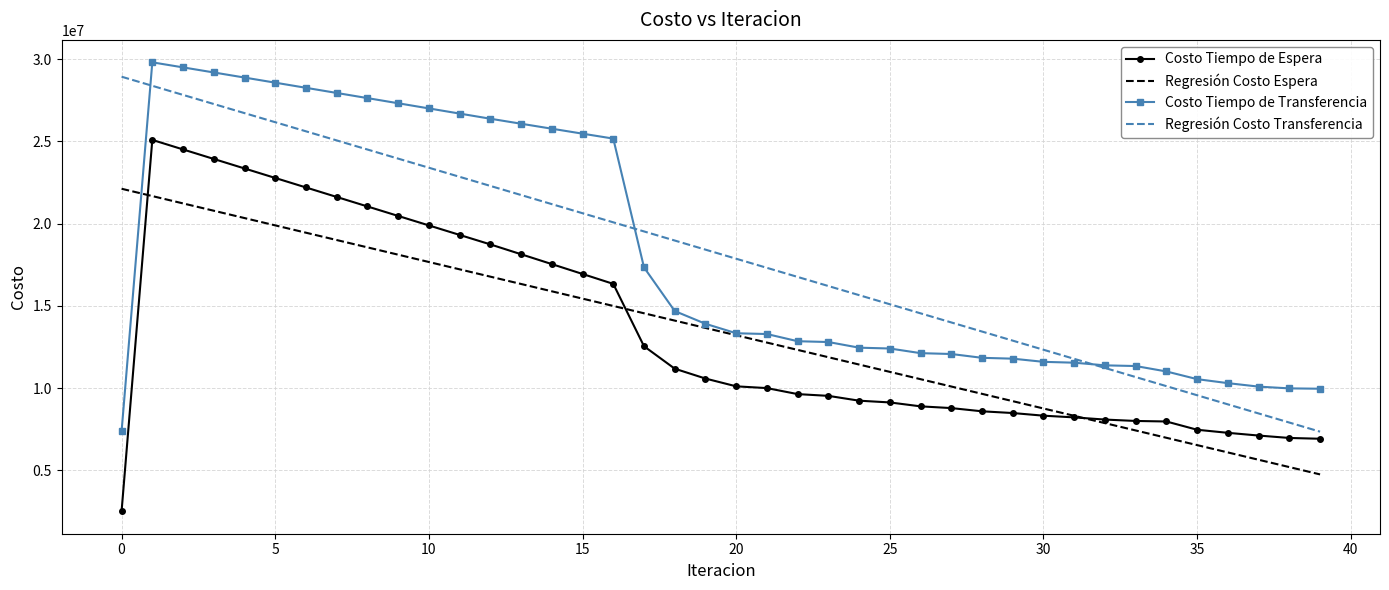

True or false: Regresión Costo Transferencia and Regresión Costo Espera cross at least once.

False